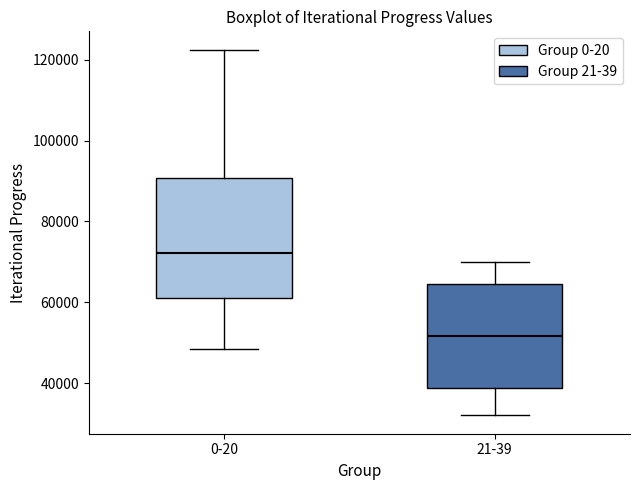

Which box is the tallest, from its lower edge to its upper edge?

0-20